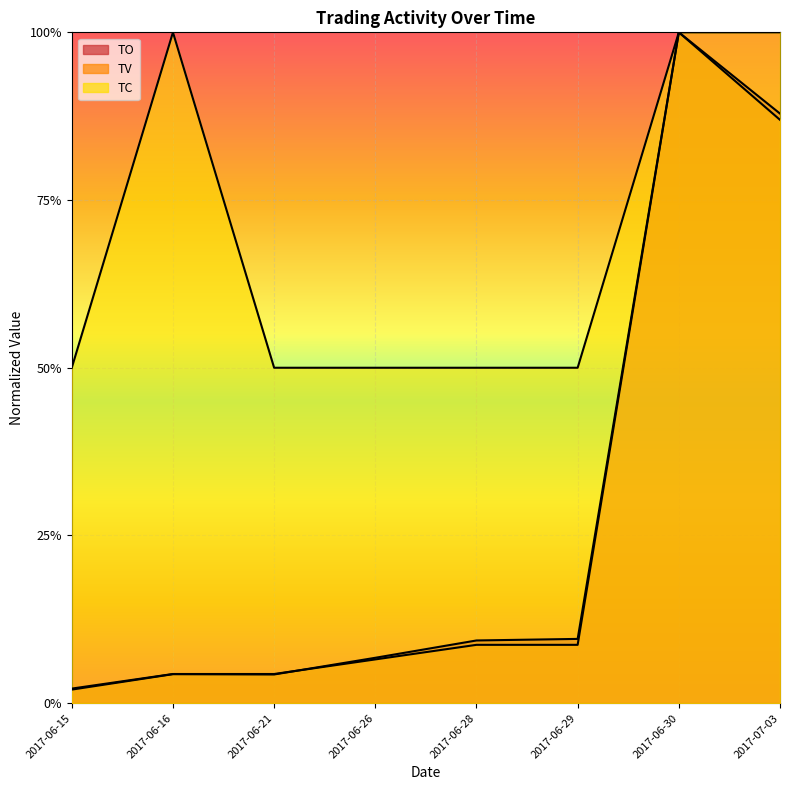

What is the value of the TO point at the 8th from the left?

0.9